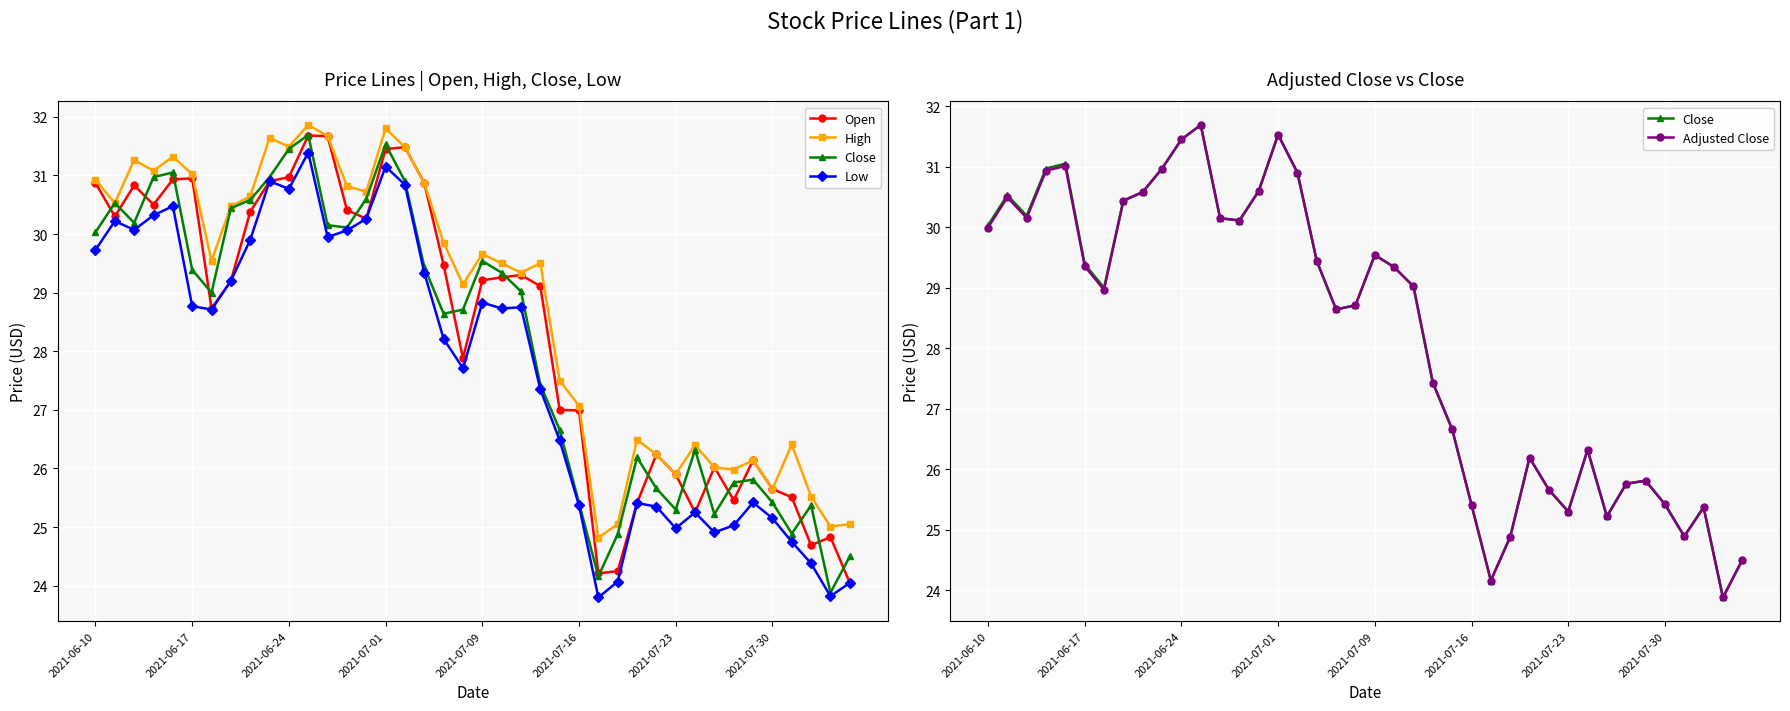

The Adjusted Close series shows 24.5 at 39. True or false?

True